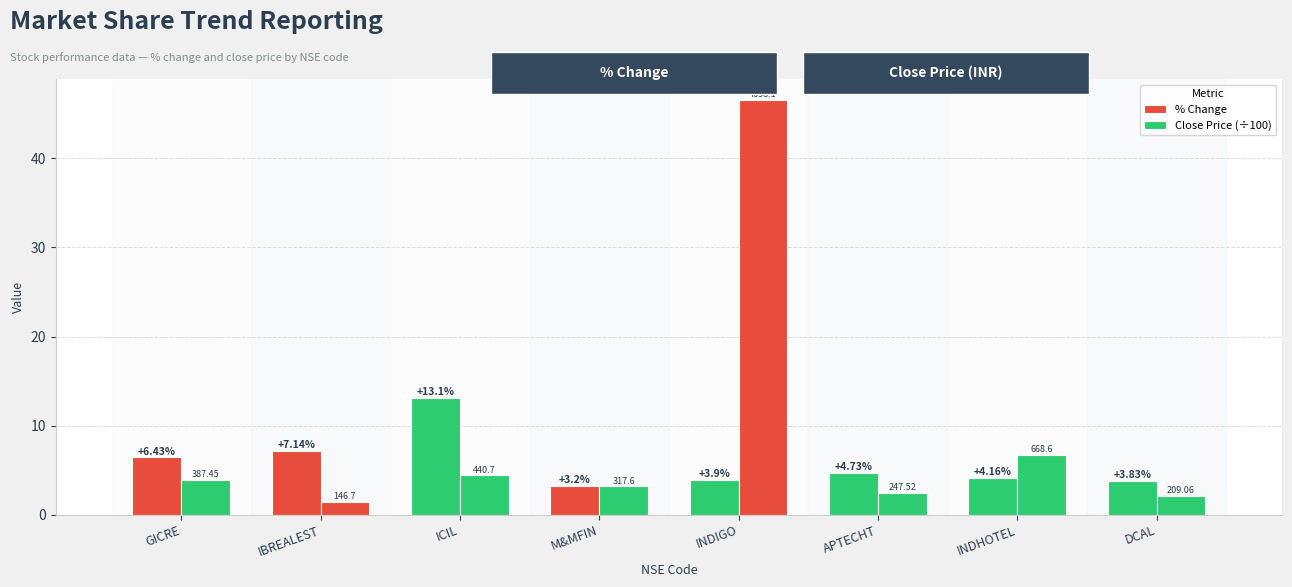

How many groups of bars are there?

8